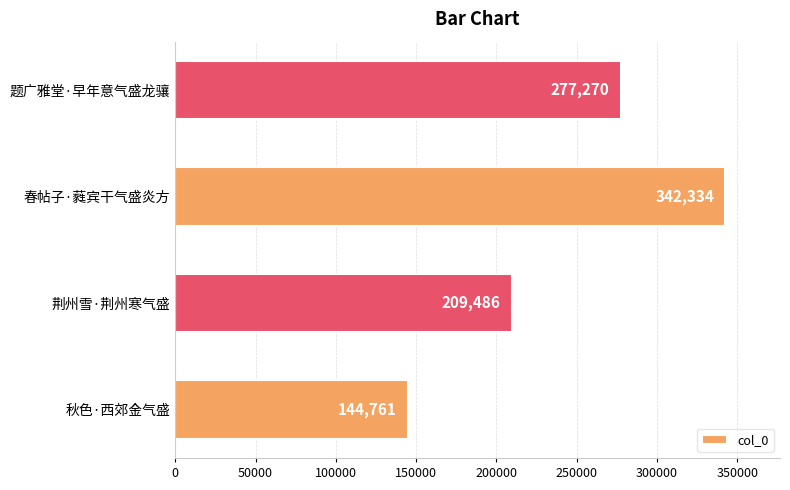

Reading bottom to top, extract all data points from this chart.

秋色·西郊金气盛=144761	荆州雪·荆州寒气盛=209486	春帖子·蕤宾干气盛炎方=342334	题广雅堂·早年意气盛龙骧=277270